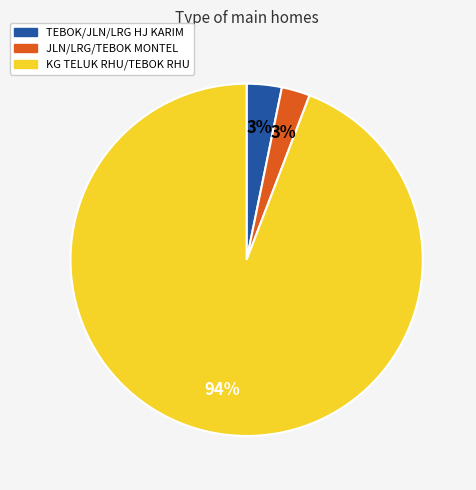

Between KG TELUK RHU/TEBOK RHU and JLN/LRG/TEBOK MONTEL, which is larger?

KG TELUK RHU/TEBOK RHU